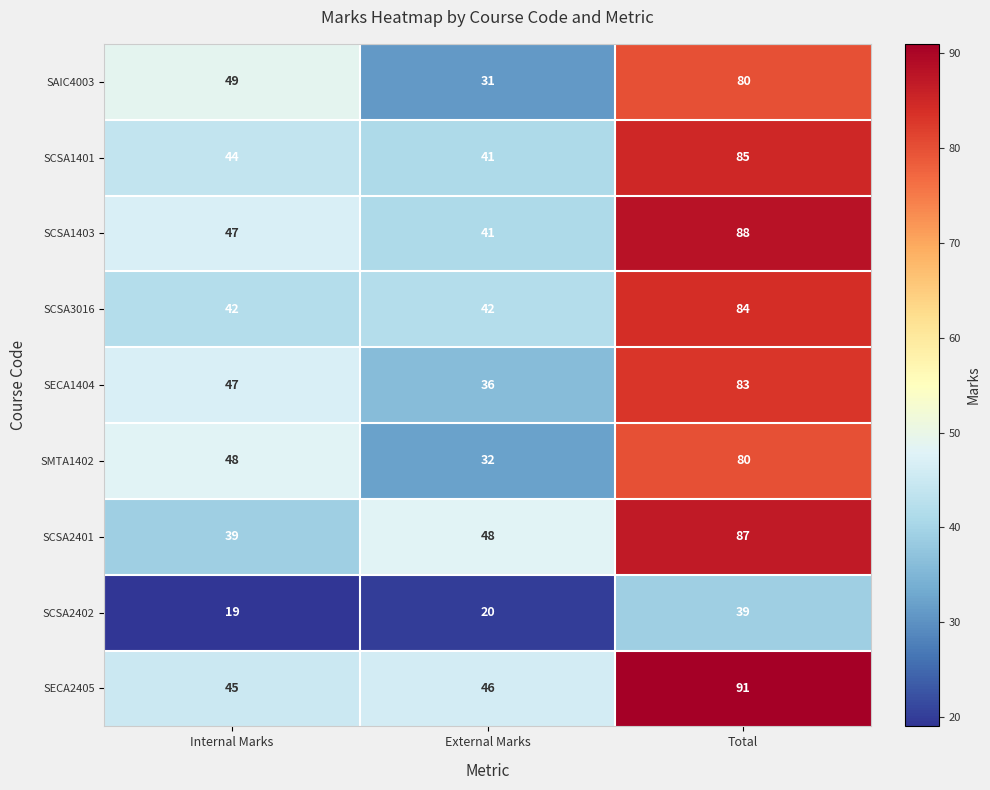

Is it true that SMTA1402 equals 57 at External Marks?

False